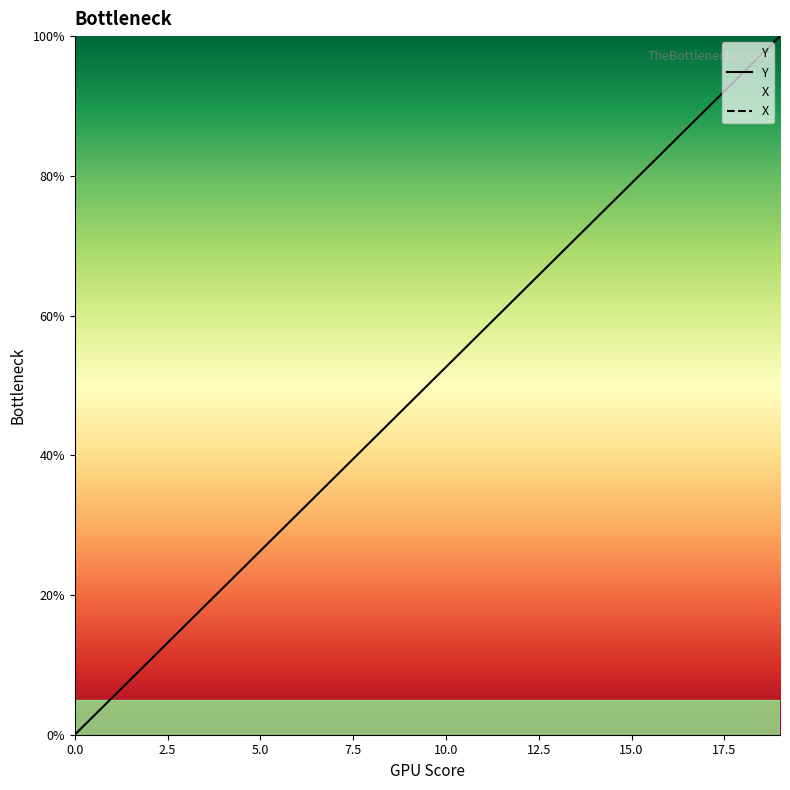

What value does the data have at 14?

73.7